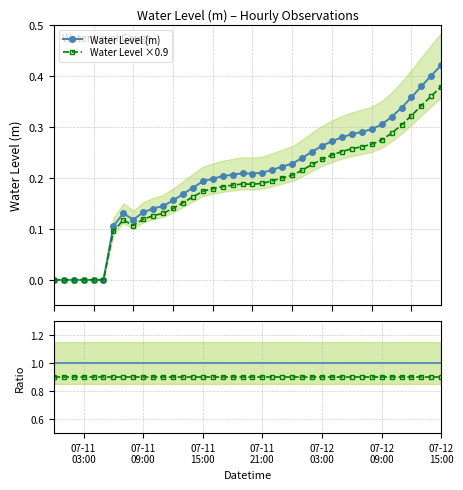

At which category is the sum across all series the highest?

07-12 15:00